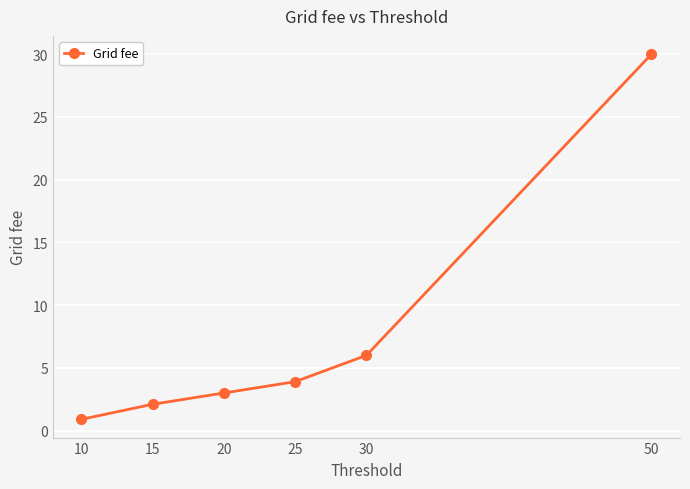

Which has a higher value, 15 or 30?

30